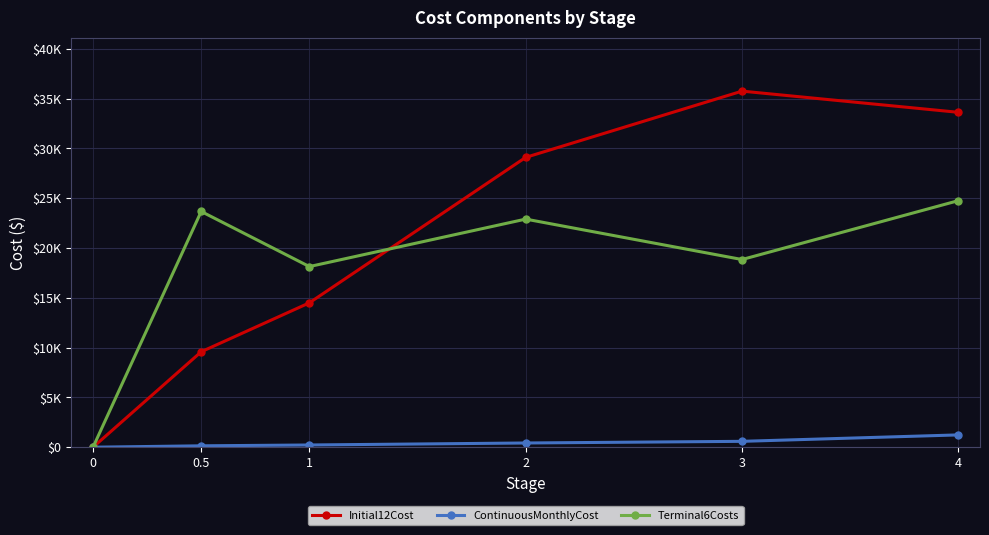

Is this an area chart (filled region under the line)?

No